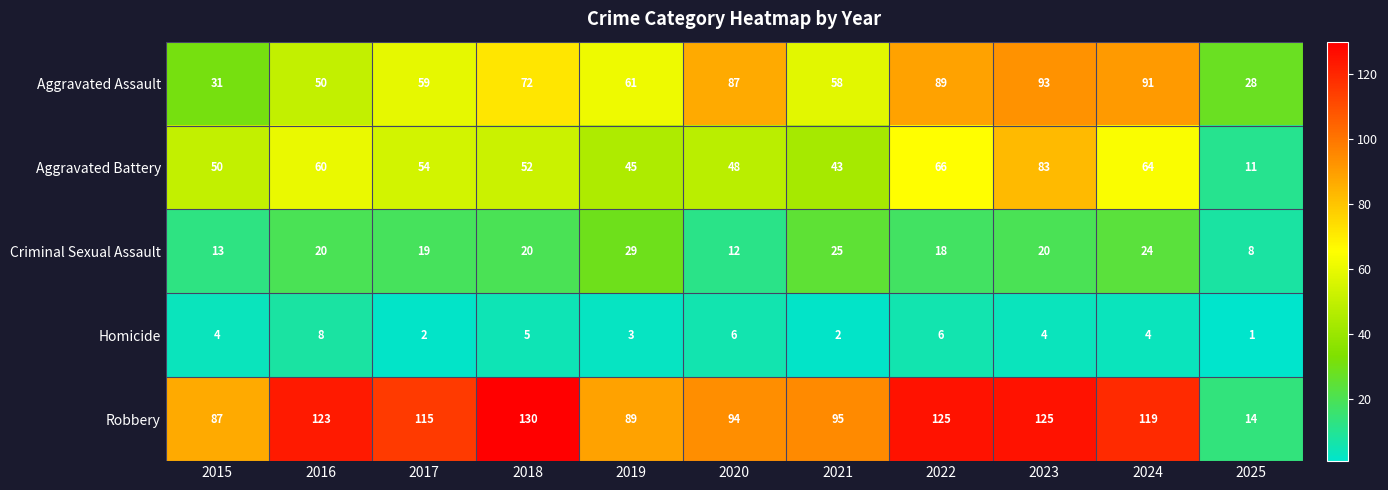

The value of Robbery at 2016 is 61. True or false?

False